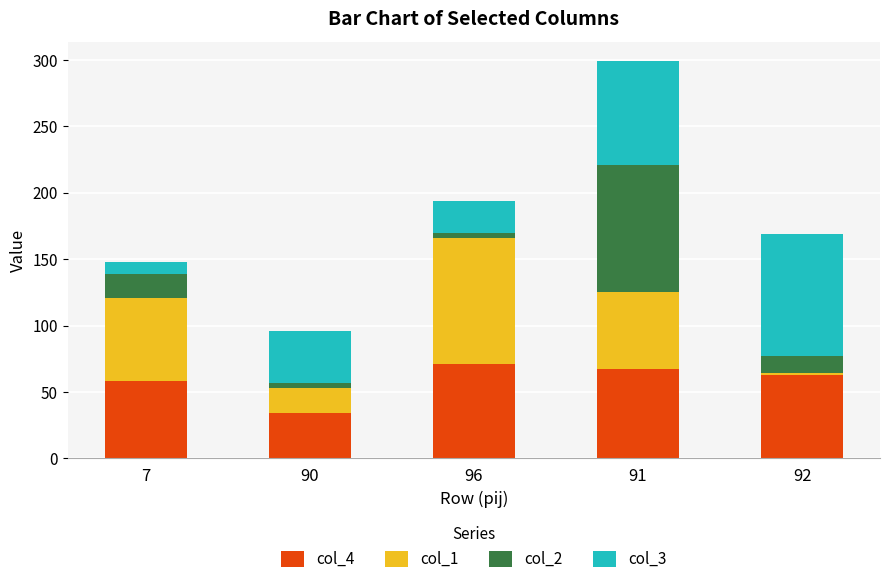

The col_4 series shows 48 at 96. True or false?

False